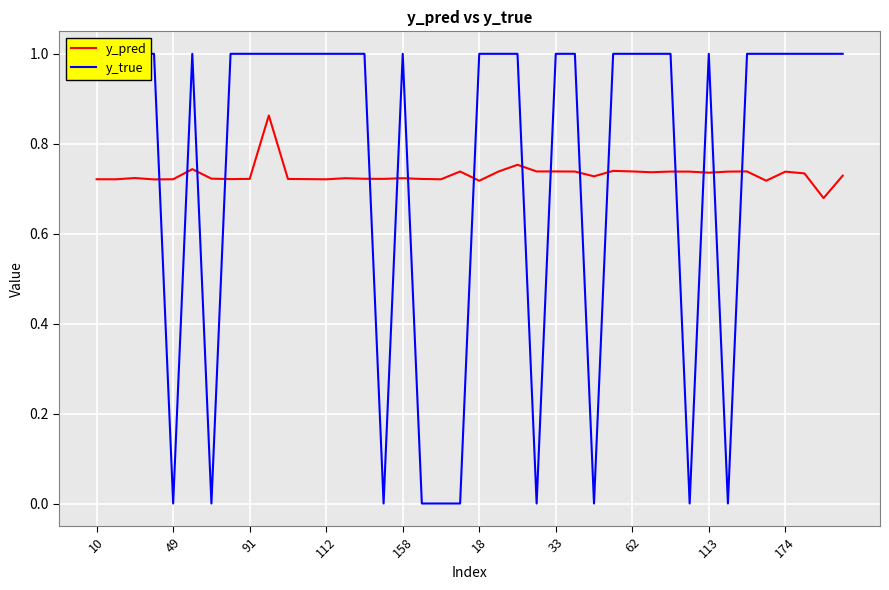

How many lines are shown in the chart?

2